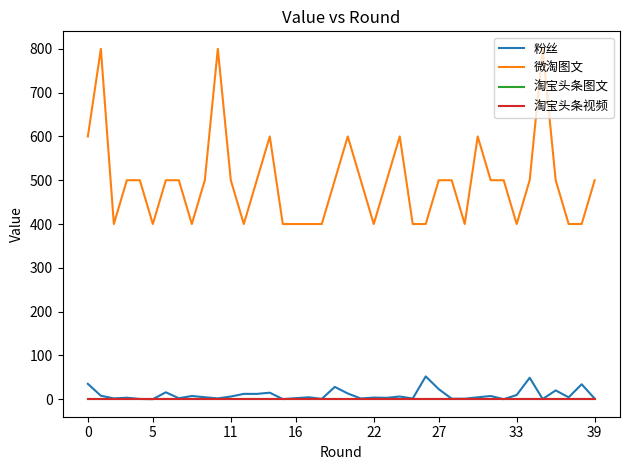

True or false: 微淘图文 and 粉丝 intersect in this chart.

False